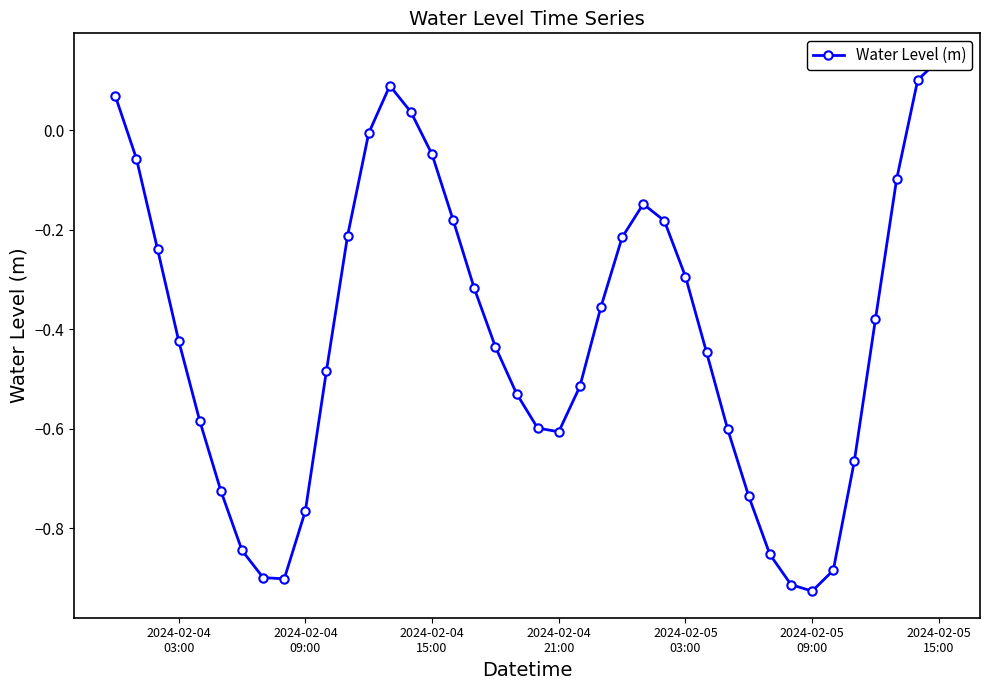

The chart shows a value of -1.0 at 29. True or false?

False